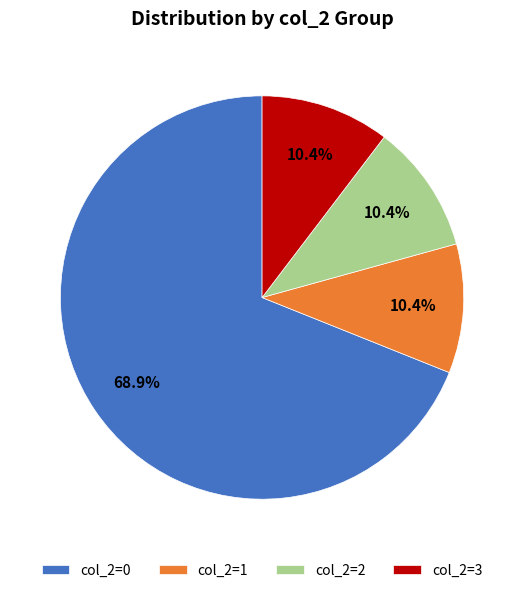

Count the number of slices in the pie.

4